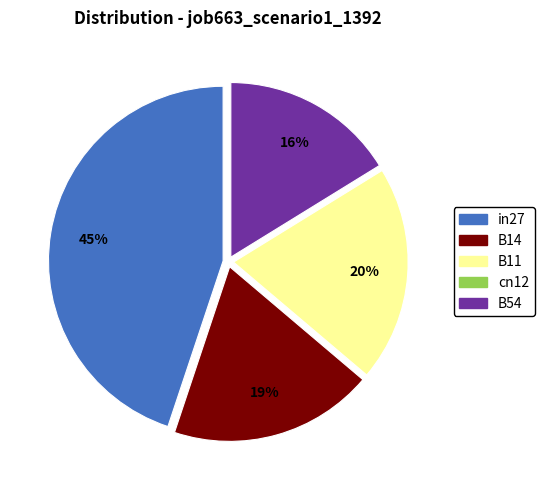

To the nearest percent, what is the average slice percentage?

20%